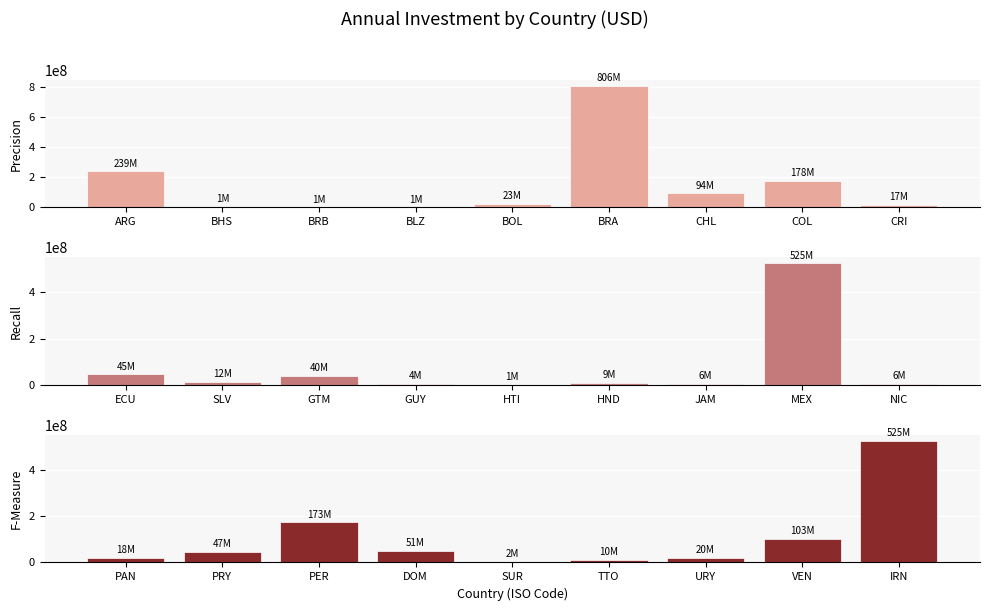

Which series changed the most between ARG and BHS?

Precision